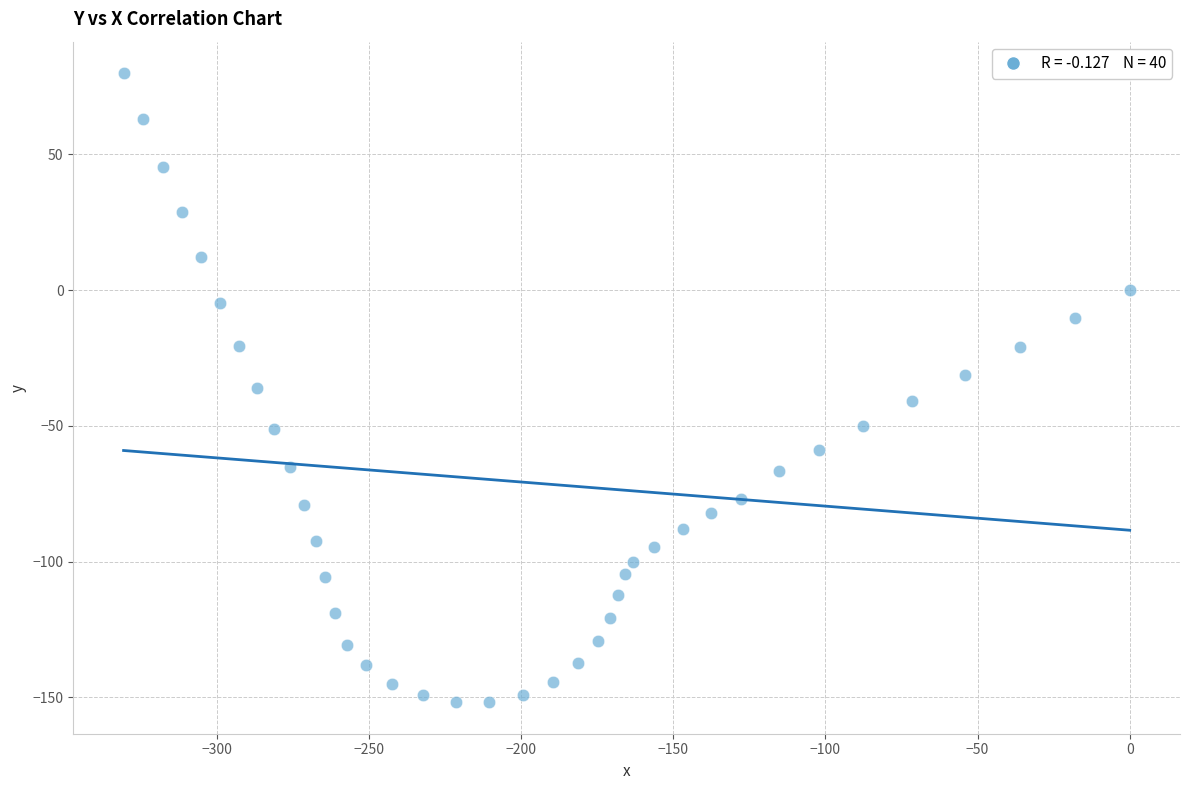

What is the range of Y values (max minus min)?

231.7